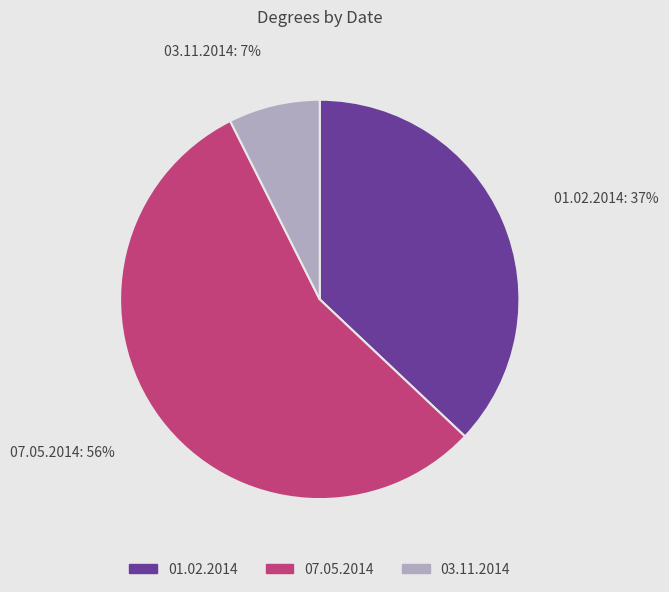

Is it true that 03.11.2014 is 15% of the pie?

False